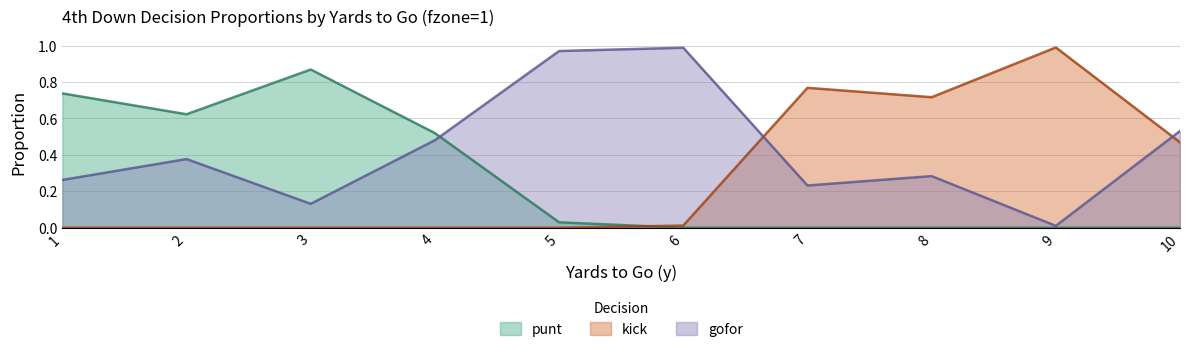

True or false: punt and kick intersect in this chart.

True